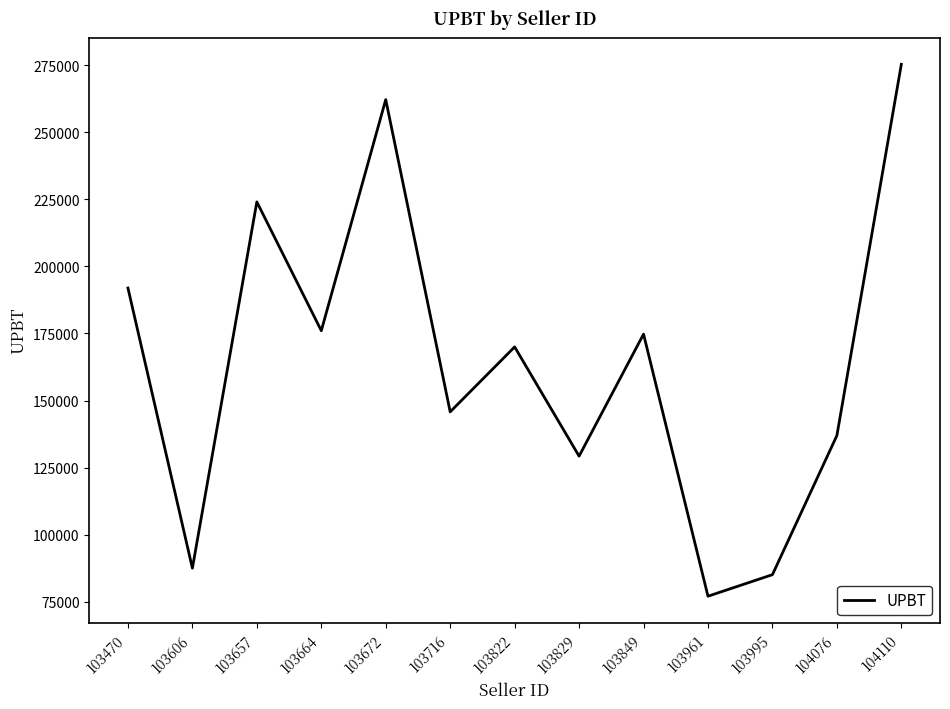

Is it true that the value at 104110 is 275354.0?

True